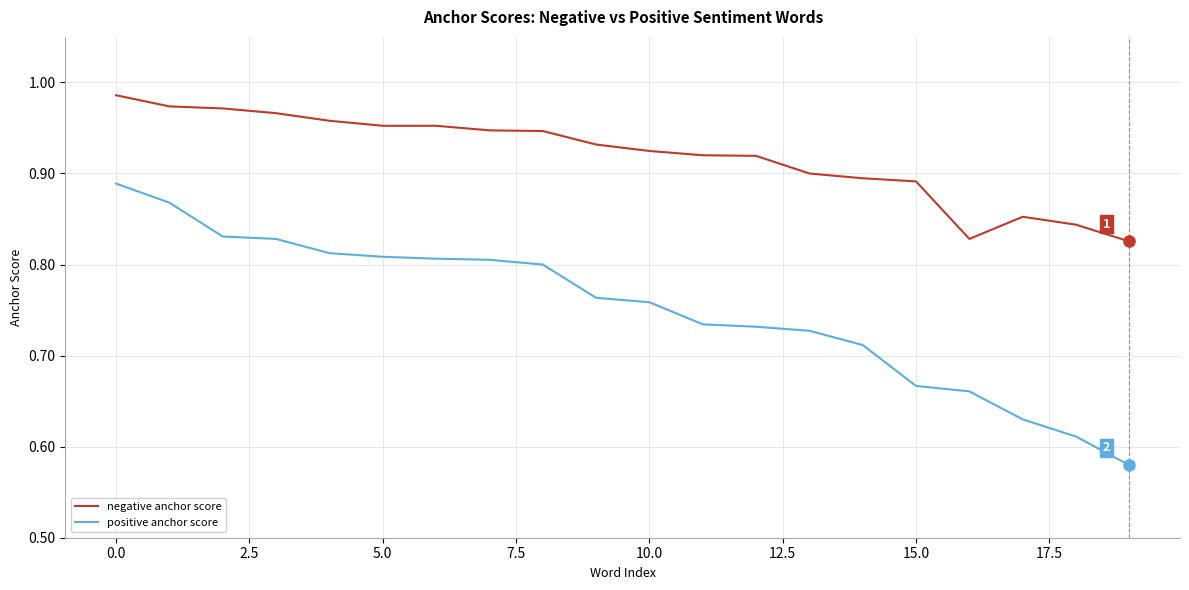

Which series has the largest range (max minus min)?

positive anchor score